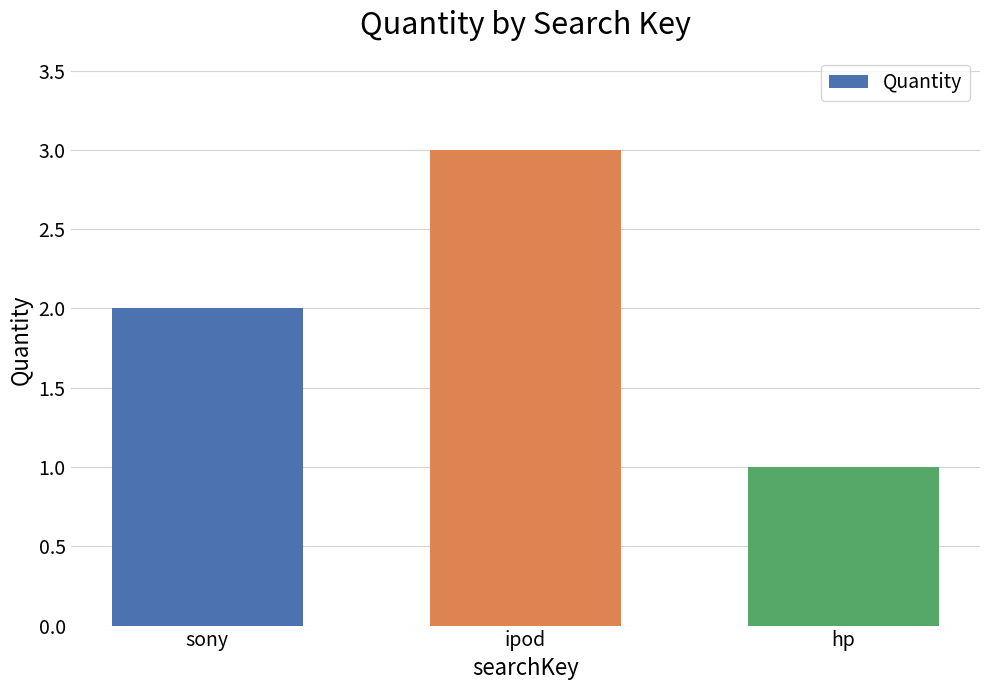

Reading right to left, list all the values displayed in this chart.

hp=1	ipod=3	sony=2